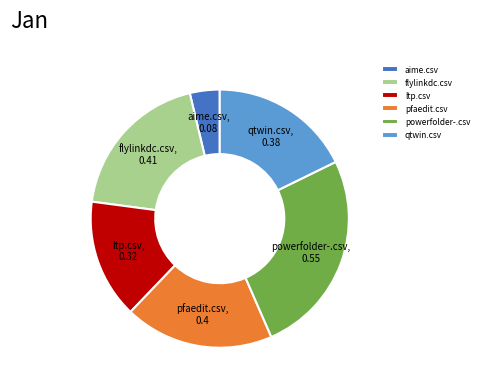

Does any single category account for the majority?

No